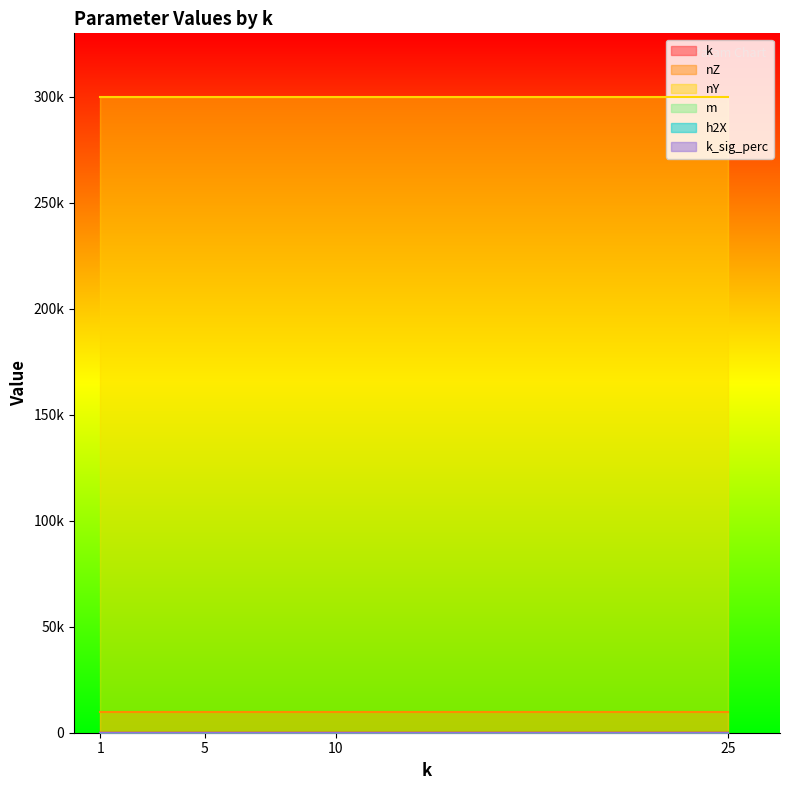

Which series has the largest range (max minus min)?

k